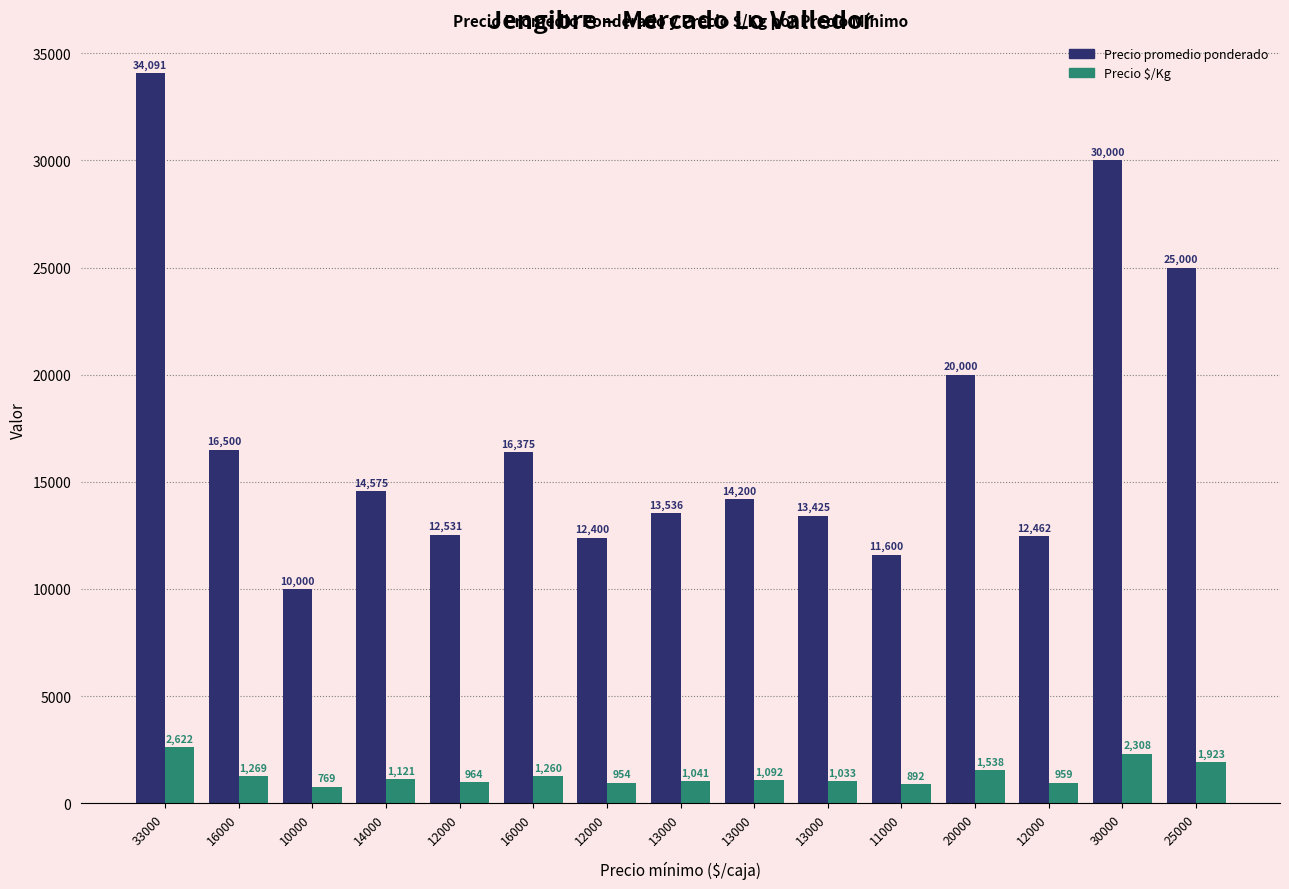

What value does the Precio promedio ponderado series have at 10000?

10000